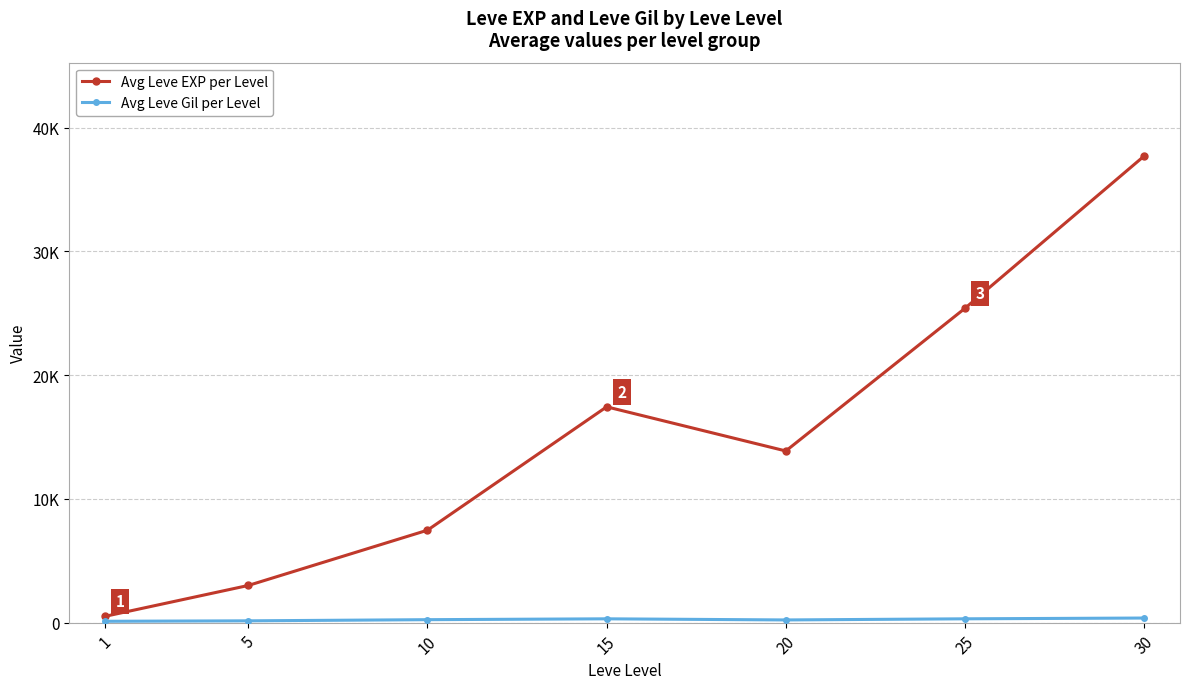

Is the value of Avg Leve Gil per Level at 25 greater than the value of Avg Leve EXP per Level at 5?

No